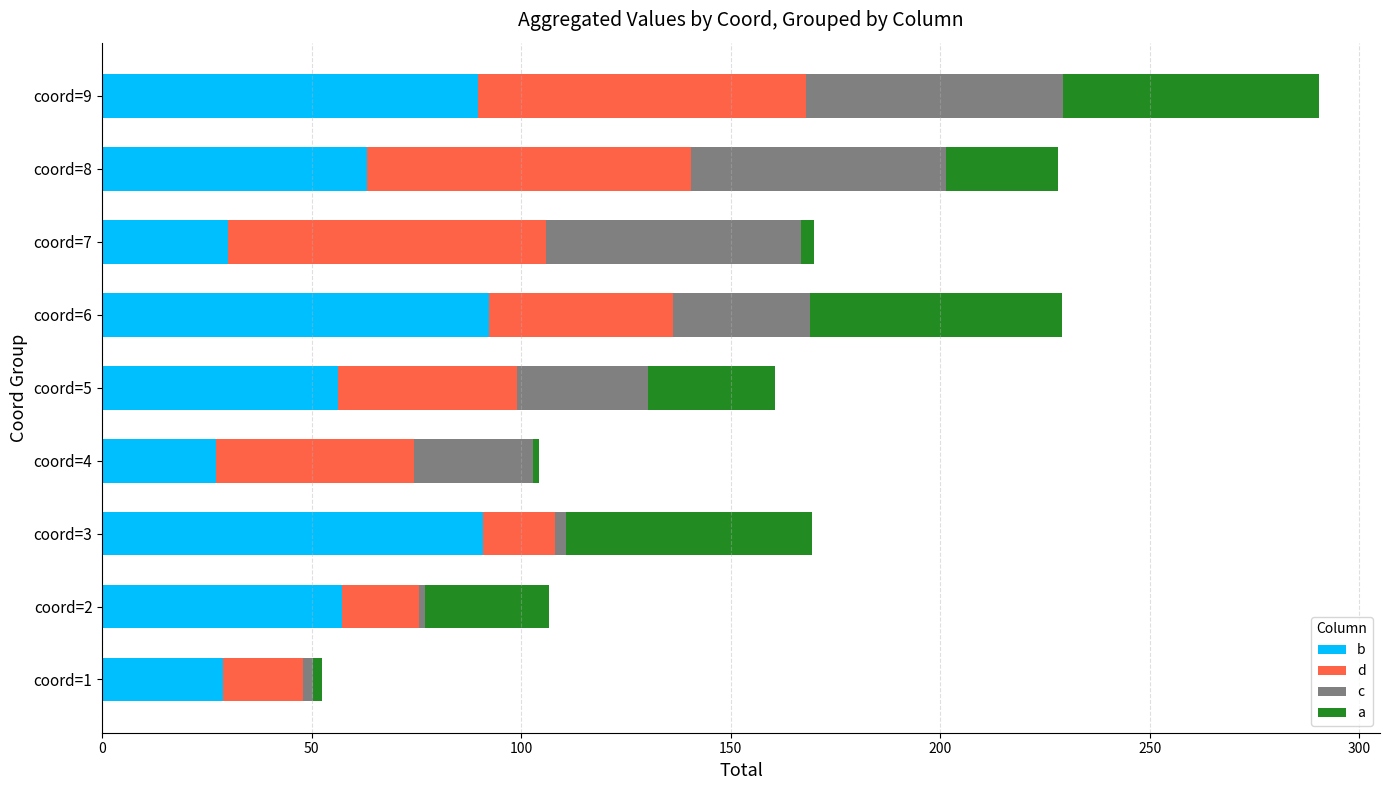

What is the total value across all series at coord=6?

229.0